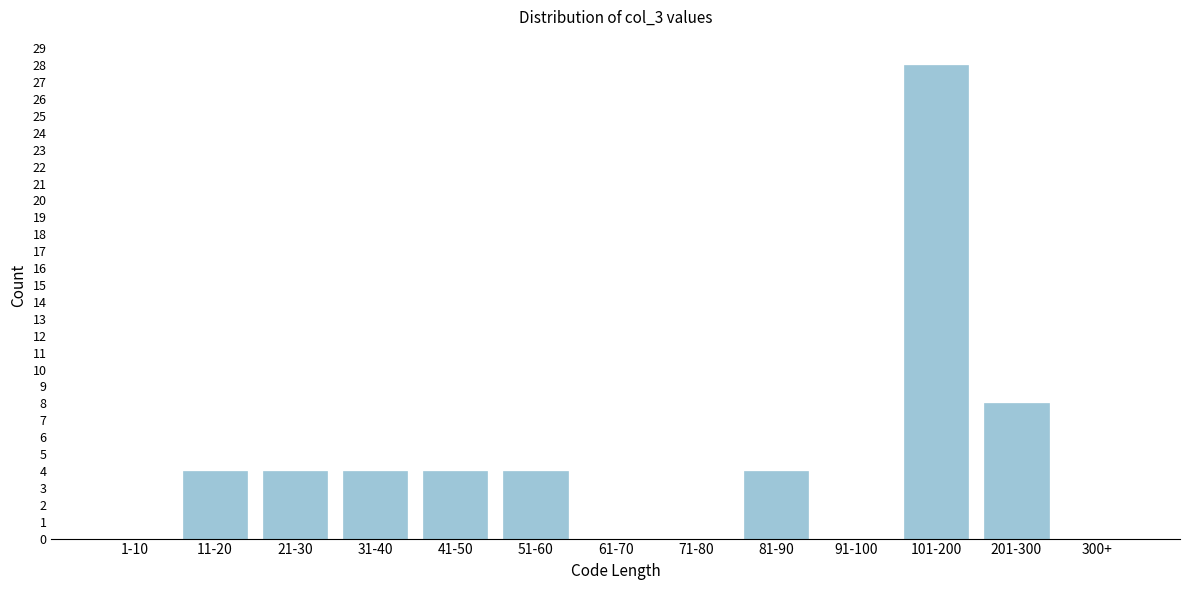

Reading left to right, what are all the values shown in this chart?

1-10=0	11-20=4	21-30=4	31-40=4	41-50=4	51-60=4	61-70=0	71-80=0	81-90=4	91-100=0	101-200=28	201-300=8	300+=0